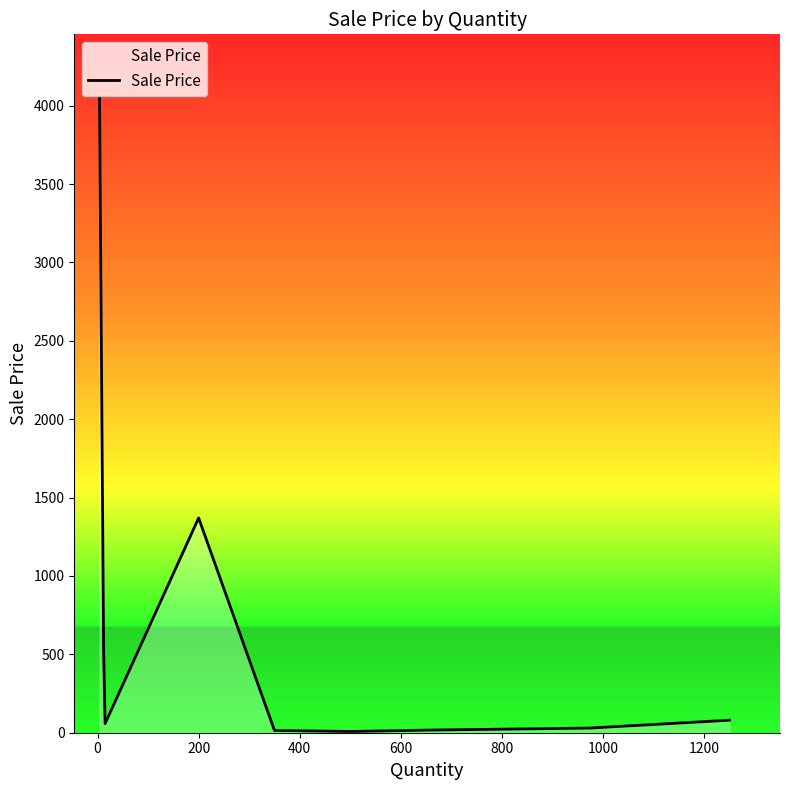

What is the difference between the maximum and minimum values?

4042.0